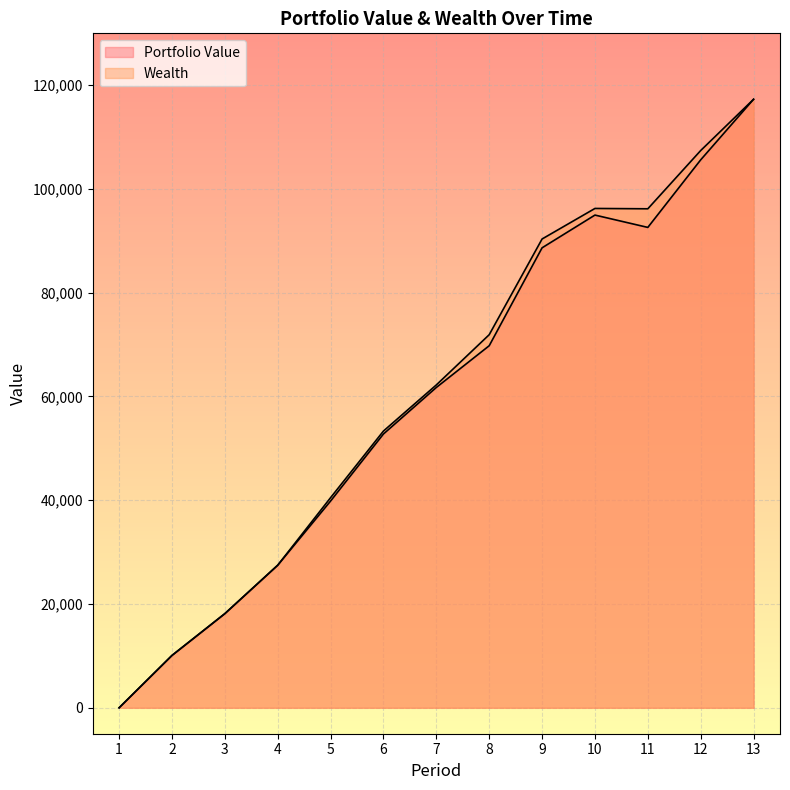

At which category does Wealth reach its first local peak?

10